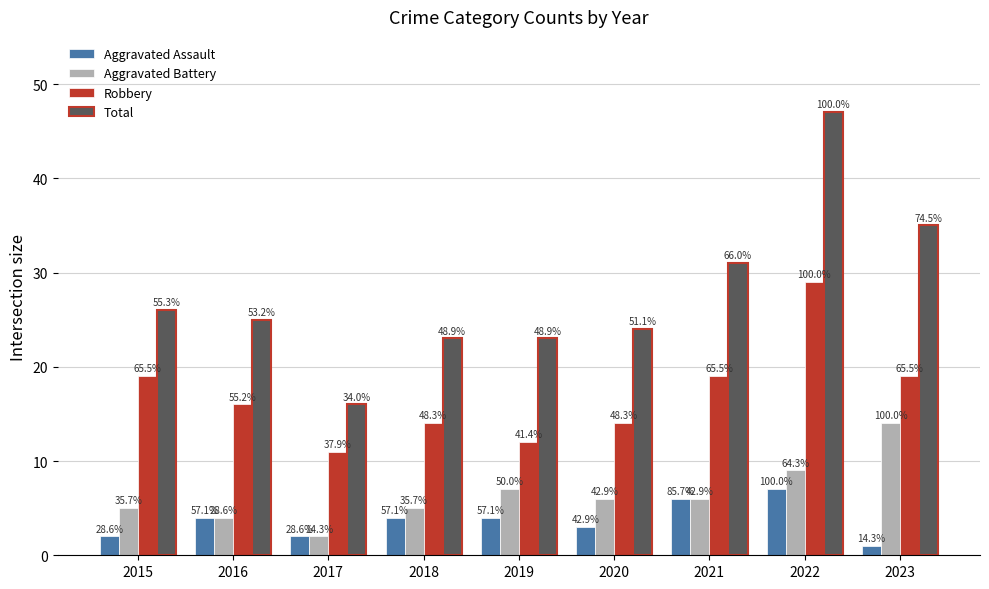

Reading right to left, list all the values displayed in this chart.

Aggravated Assault: 2023=1	2022=7	2021=6	2020=3	2019=4	2018=4	2017=2	2016=4	2015=2
Aggravated Battery: 2023=14	2022=9	2021=6	2020=6	2019=7	2018=5	2017=2	2016=4	2015=5
Robbery: 2023=19	2022=29	2021=19	2020=14	2019=12	2018=14	2017=11	2016=16	2015=19
Total: 2023=35	2022=47	2021=31	2020=24	2019=23	2018=23	2017=16	2016=25	2015=26